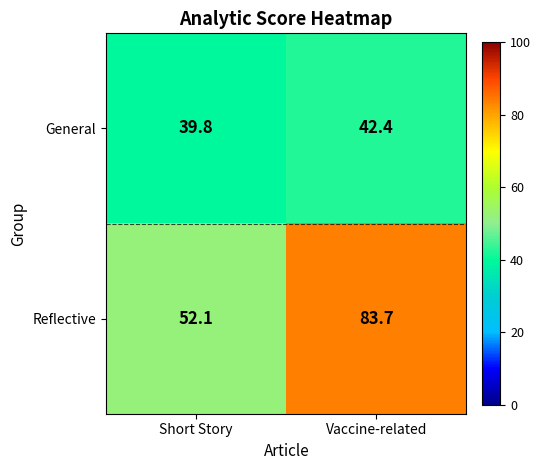

Which category has the highest value across all series?

Vaccine-related